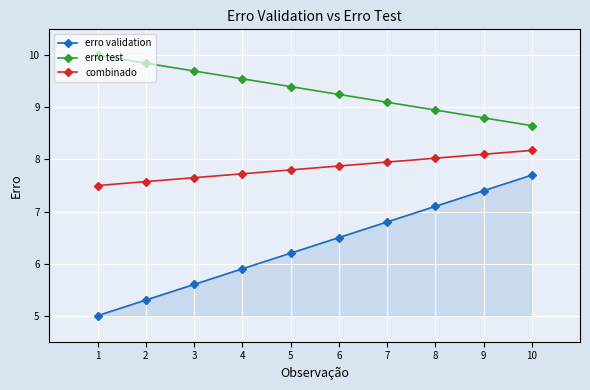

List the series in order of their overall mean, highest first.

erro test, combinado, erro validation